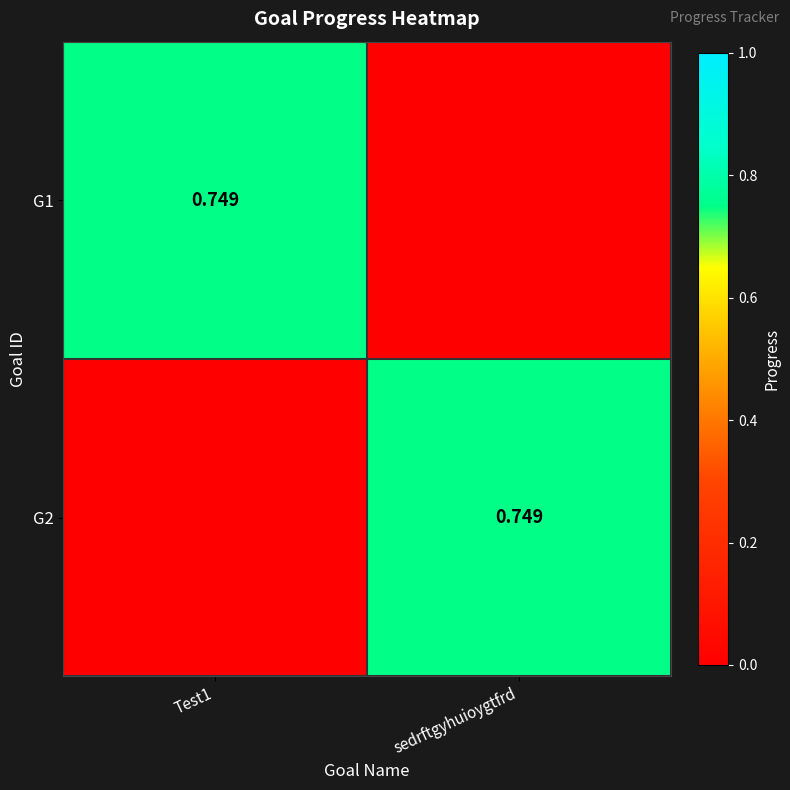

At which label is G2 closest to 0?

Test1